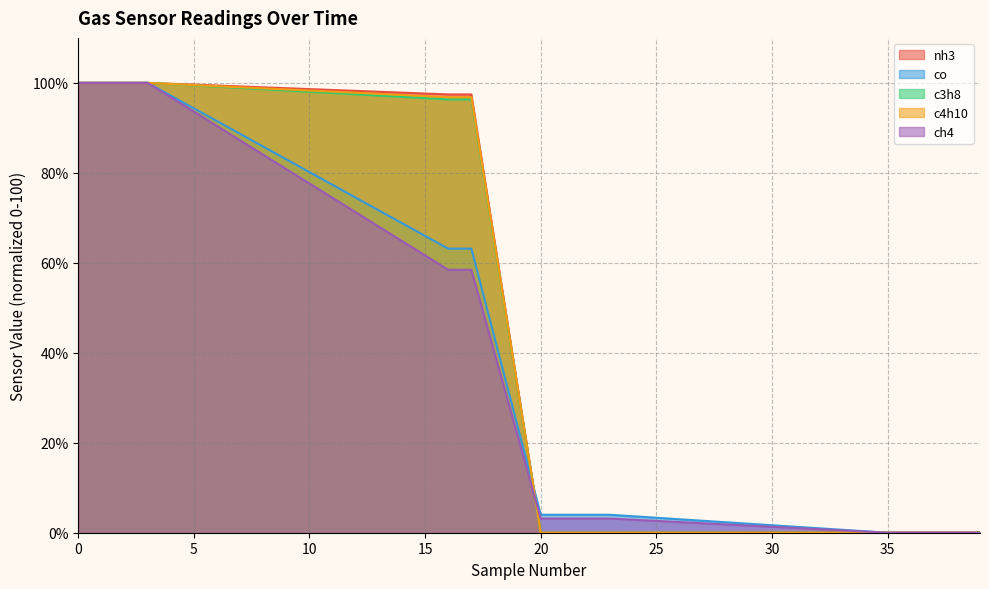

Which has a higher value, 21 or 35?

35